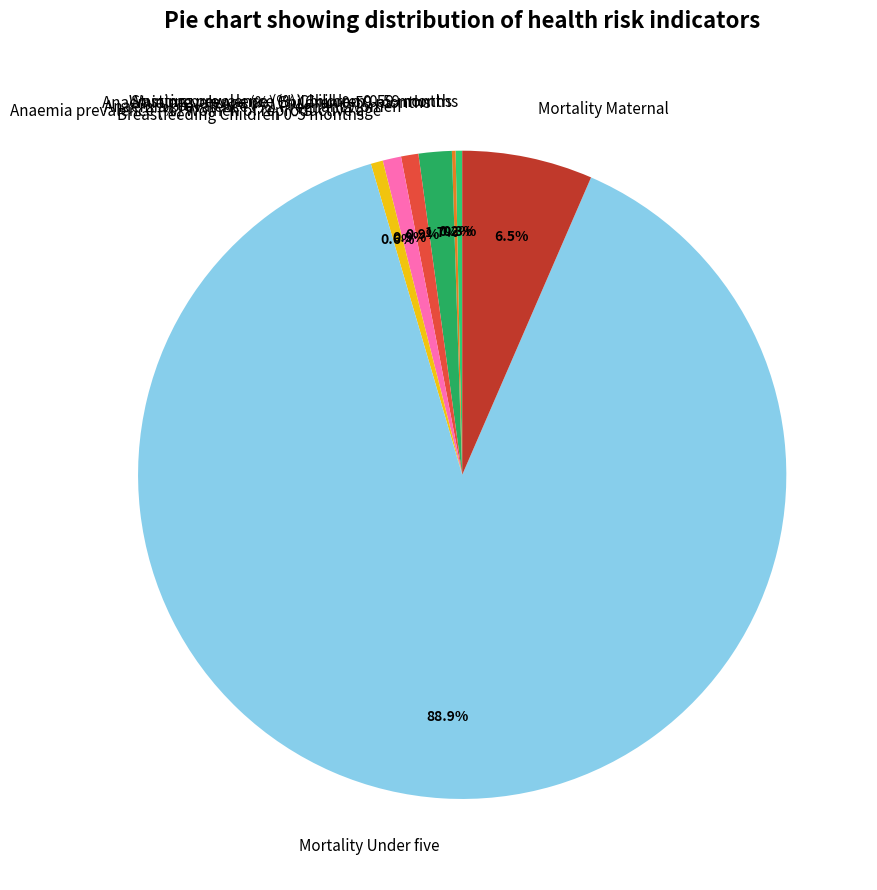

Is there any slice that represents more than half of the pie?

Yes